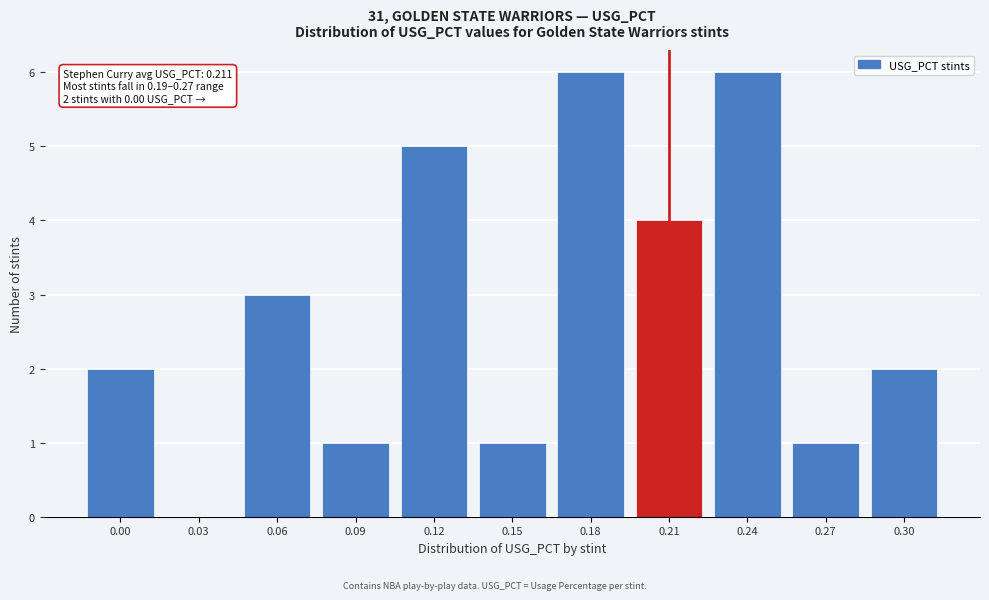

Reading left to right, transcribe all the data shown in this chart.

0.00=2	0.03=0	0.06=3	0.09=1	0.12=5	0.15=1	0.18=6	0.21=4	0.24=6	0.27=1	0.30=2